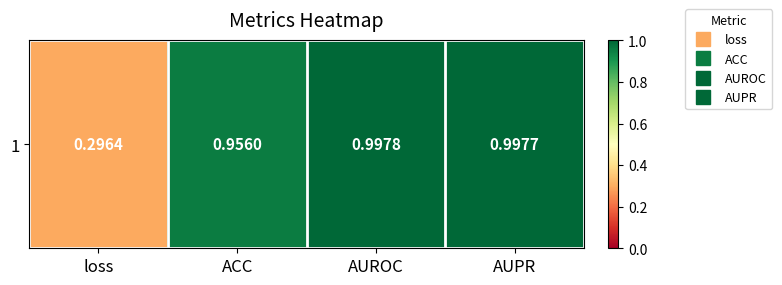

What is the average value?

0.8